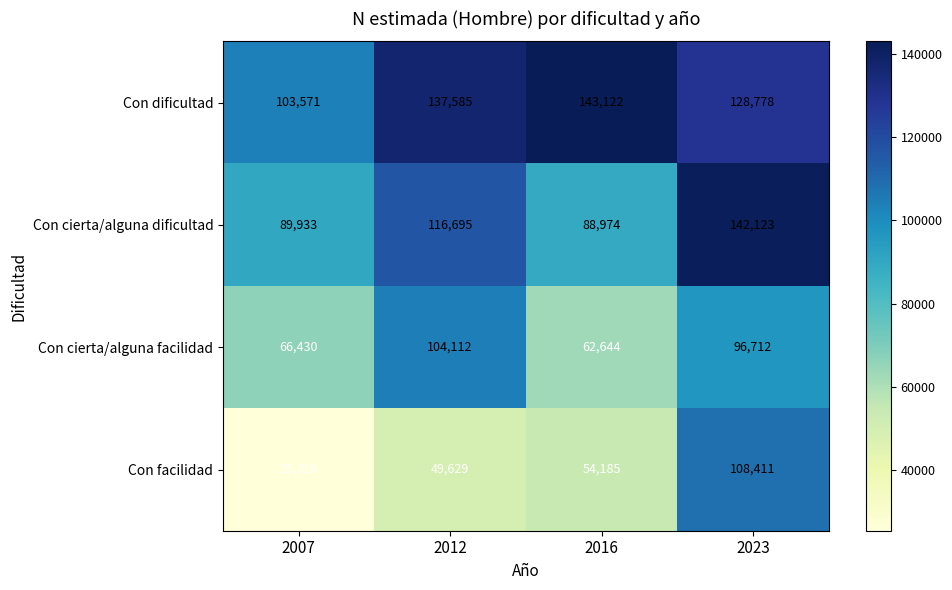

Reading left to right, what are all the values shown in this chart?

Con dificultad: 103571	137585	143122	128778
Con cierta/alguna dificultad: 89933	116695	88974	142123
Con cierta/alguna facilidad: 66430	104112	62644	96712
Con facilidad: 25316	49629	54185	108411